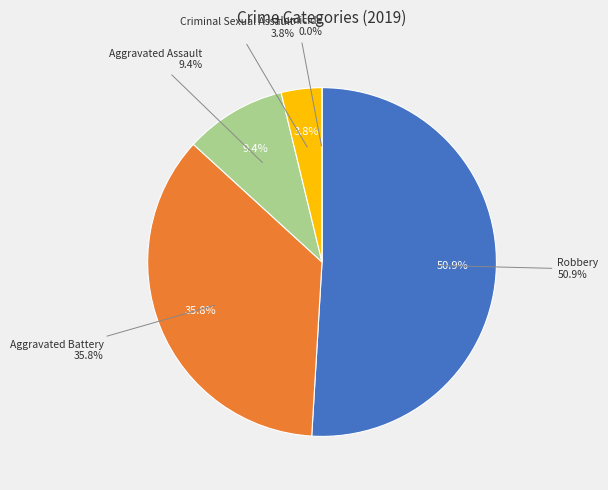

How many segments does this pie chart have?

5